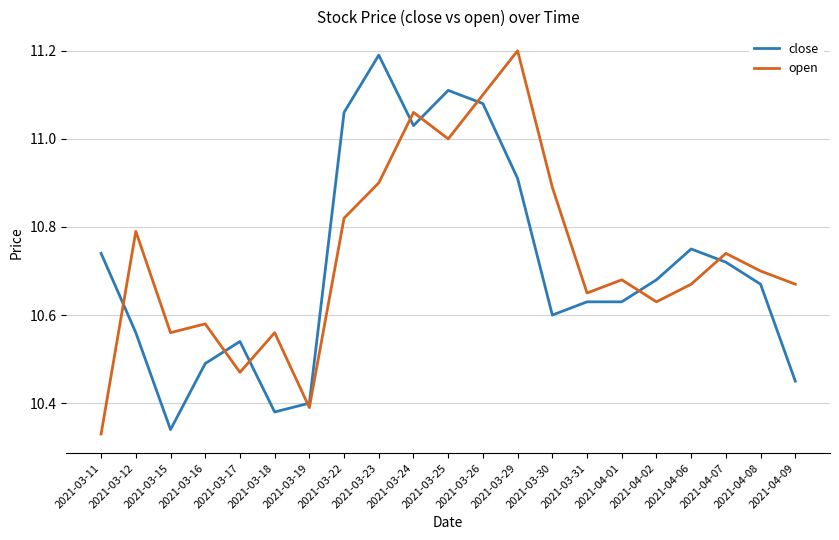

Between which two adjacent categories do open and close first intersect?

2021-03-11 and 2021-03-12